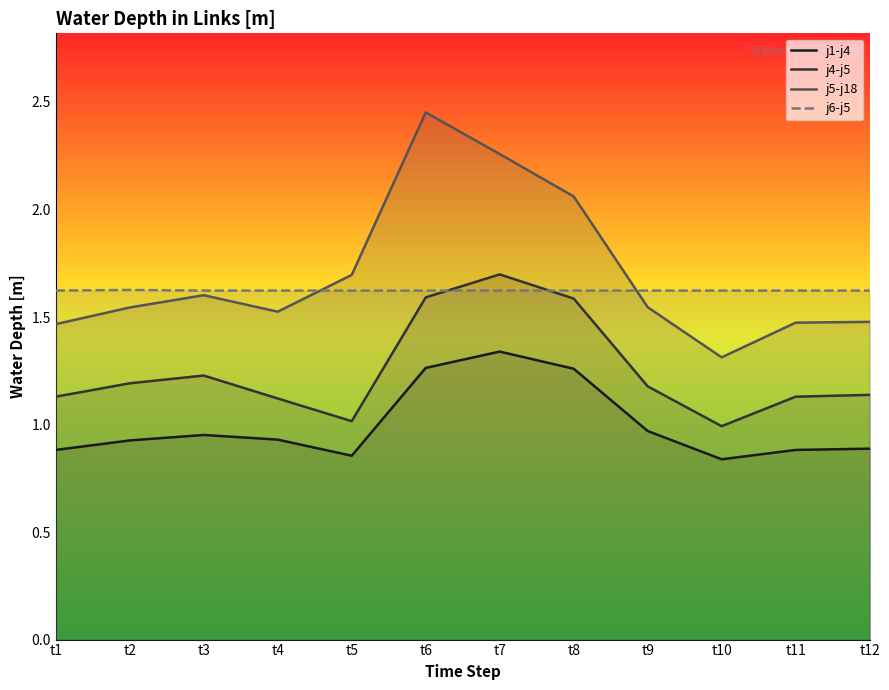

At which category does j5-j18 reach its first local valley?

t4